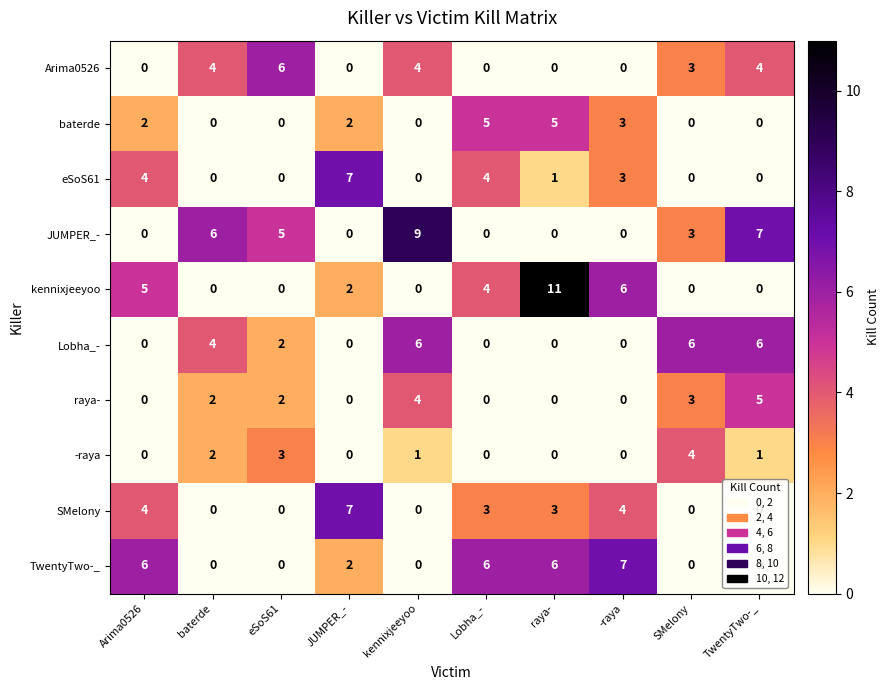

What is the total value across all series at Arima0526?

21